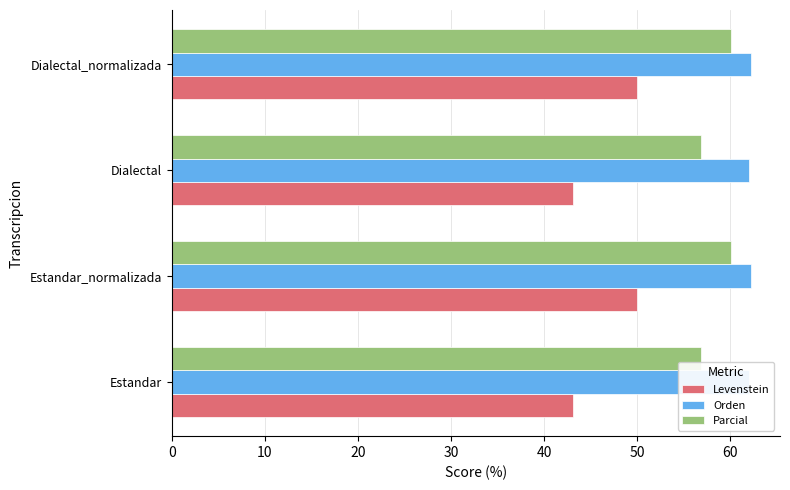

How many bars are there in each group?

3